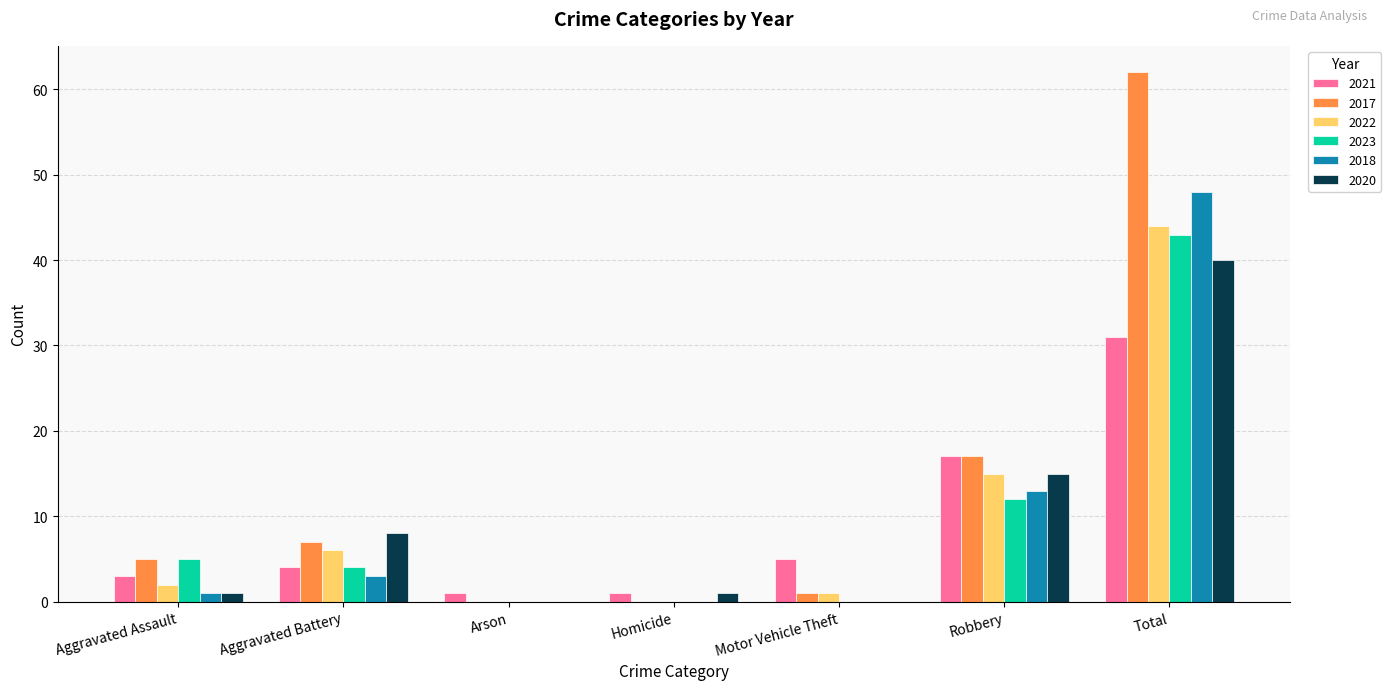

Which series has the largest total across all categories?

2017